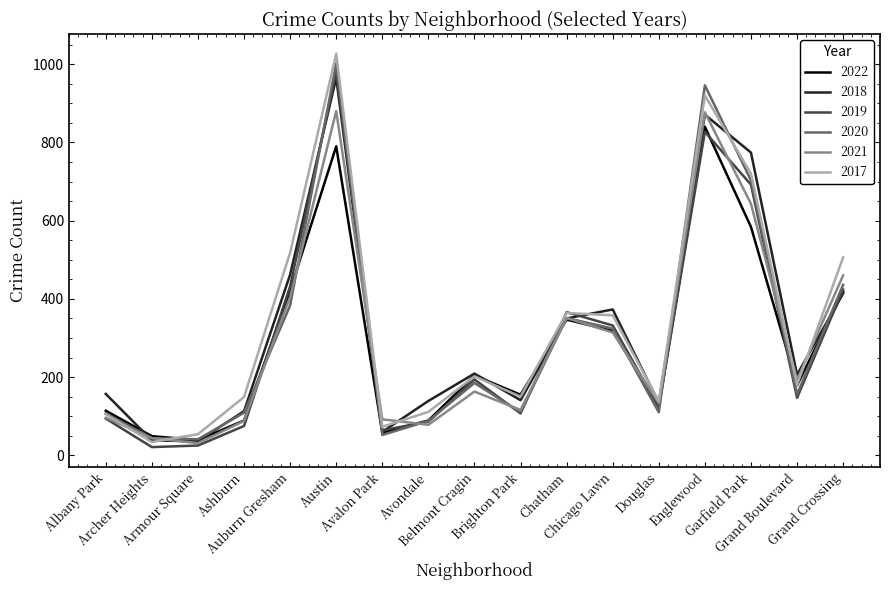

Which series has the widest spread of values?

2017